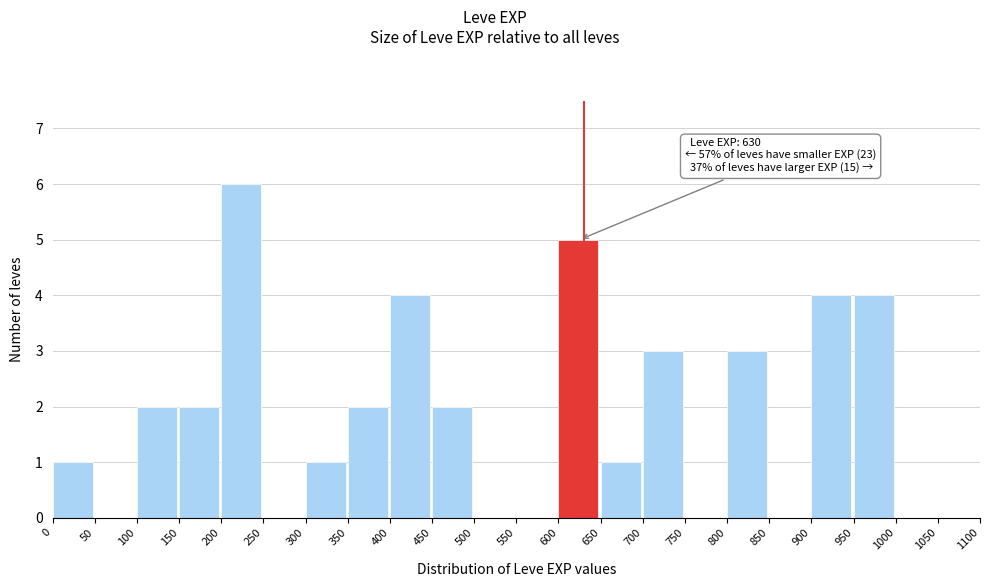

Over which range of the x-axis is the bar tallest?

200 to 250